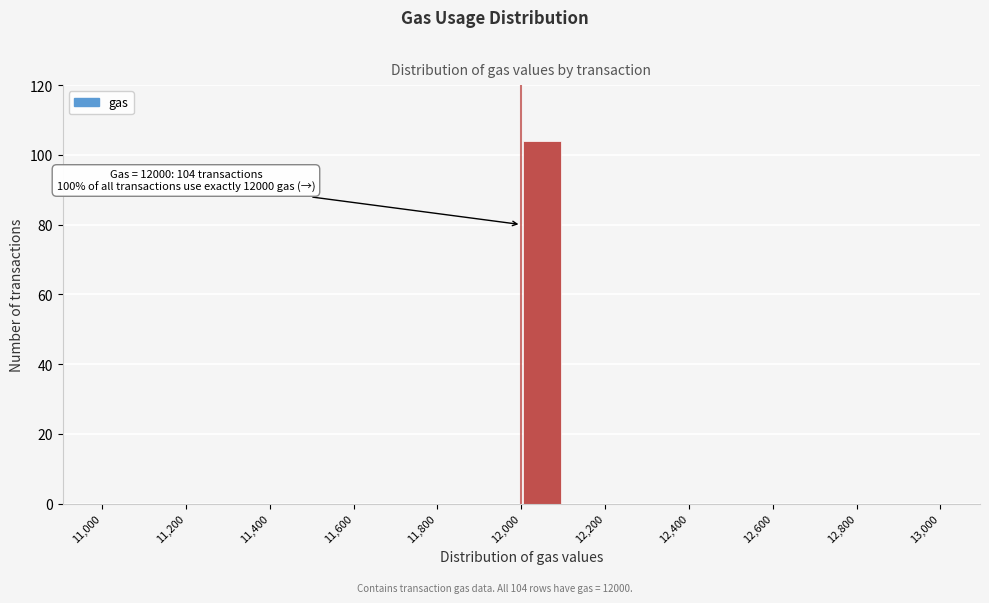

Over which range of the x-axis is the bar tallest?

12000 to 12100